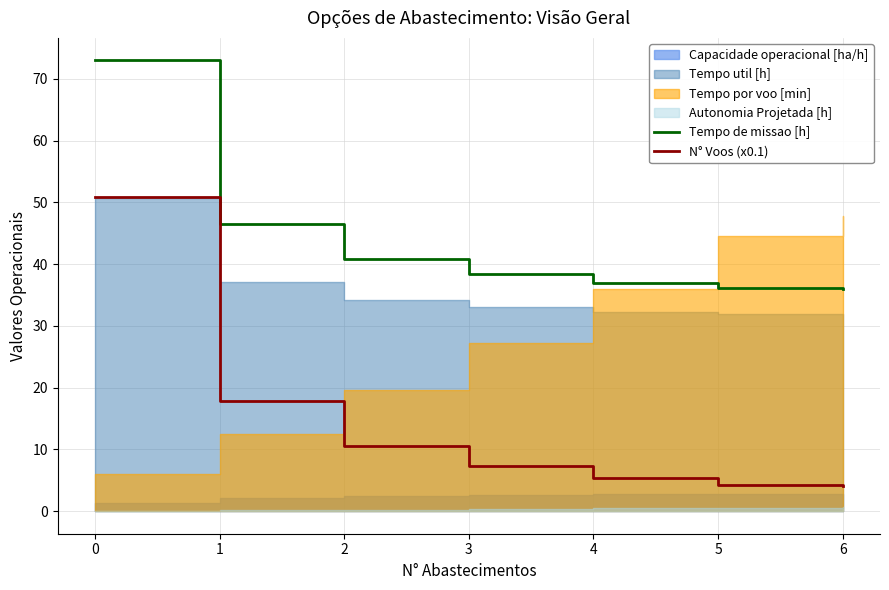

The Tempo de missao [h] series shows 40.9 at 2. True or false?

True